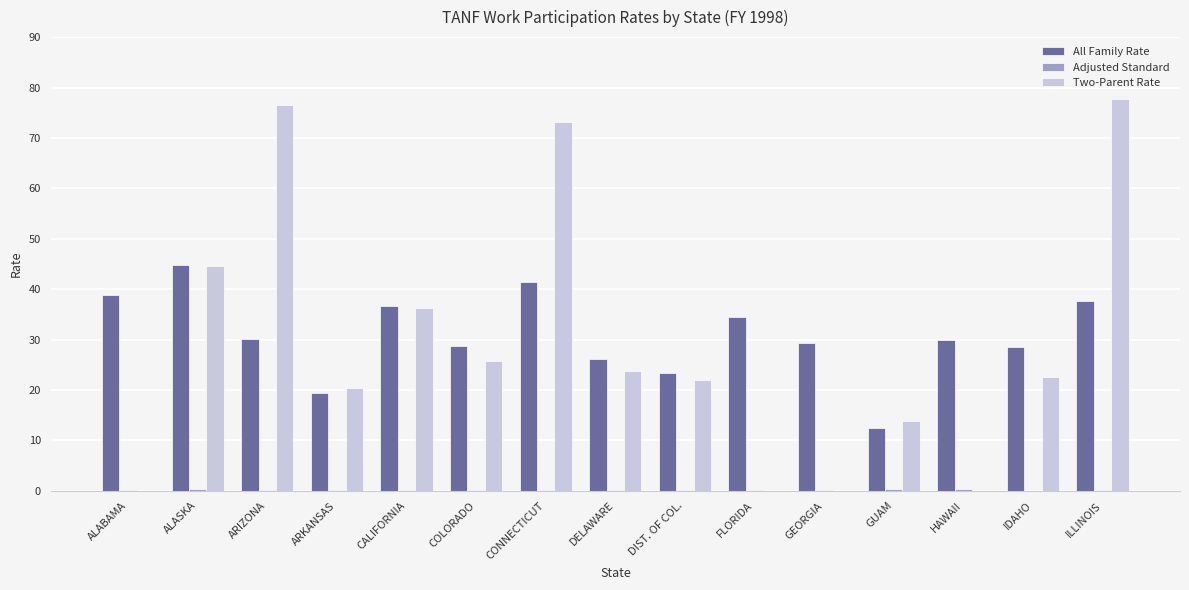

What is the greatest value displayed?

77.7